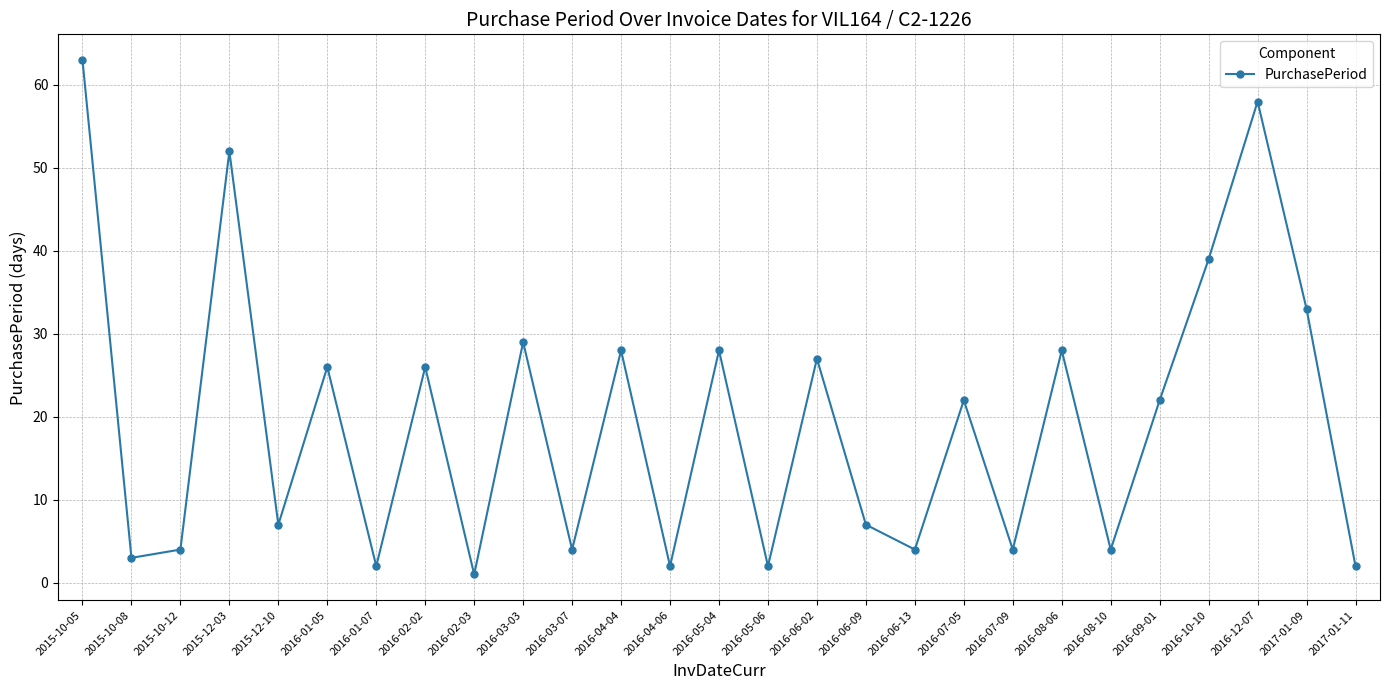

What is the sum of the values at 2015-12-03 and 2016-10-10?

91